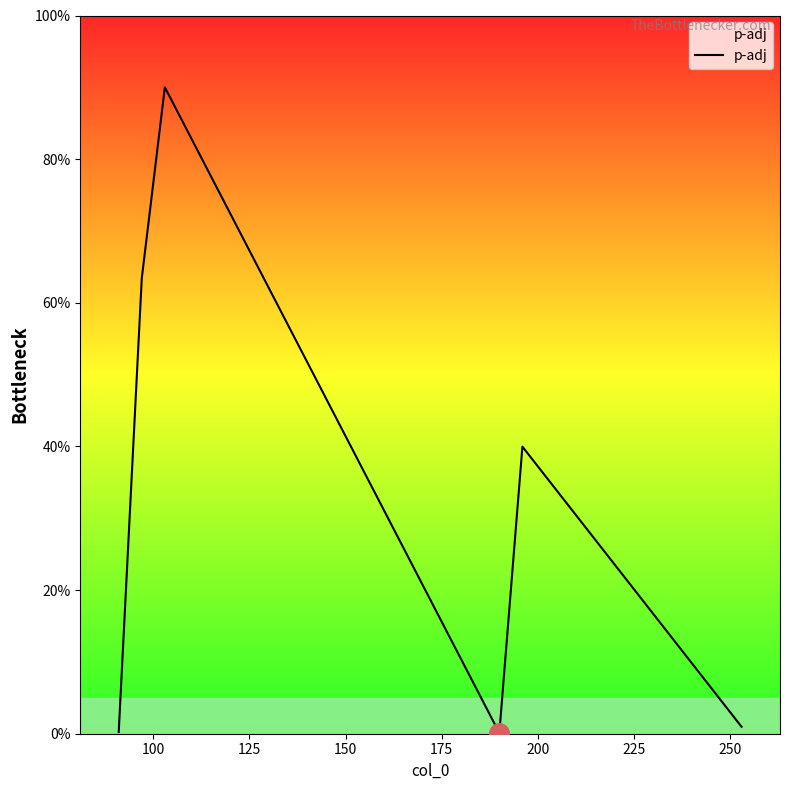

How many interior local peaks (higher than both neighbors) does the data have?

2